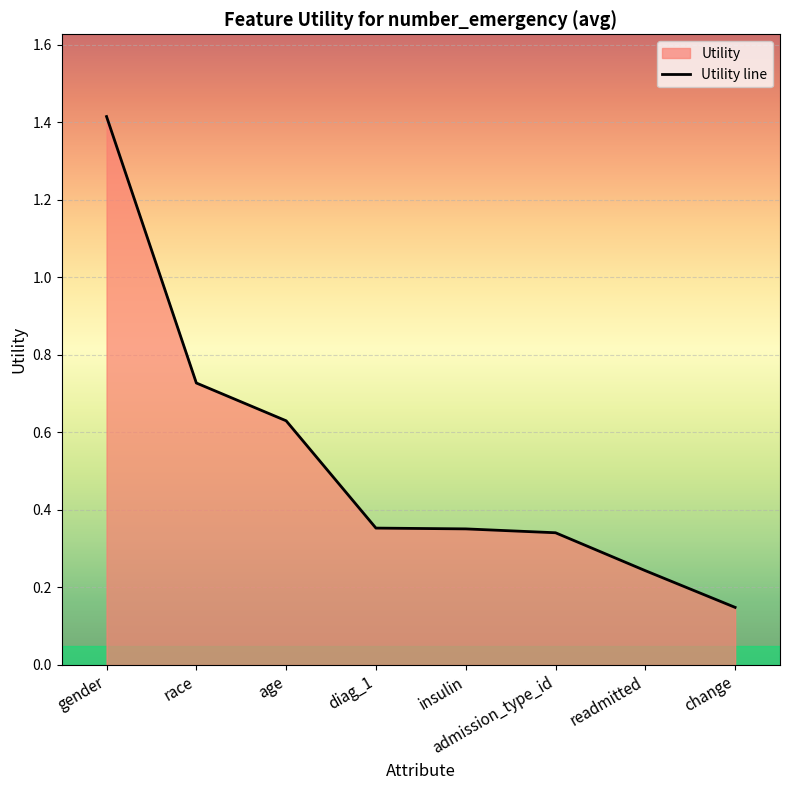

Does the chart display data point markers on the line(s)?

No